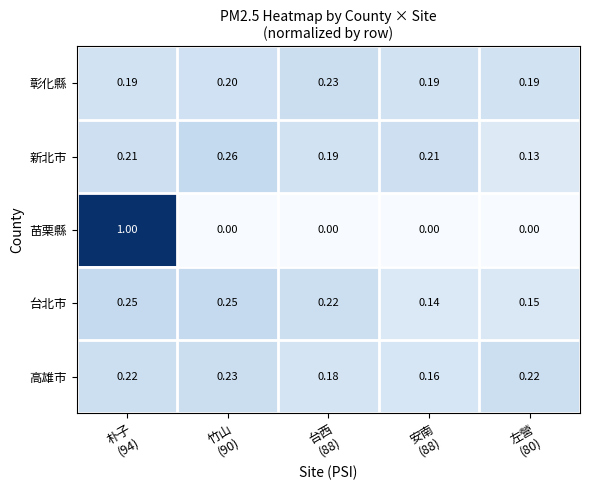

At 竹山
(90), list the series in order from largest to smallest.

新北市, 台北市, 高雄市, 彰化縣, 苗栗縣